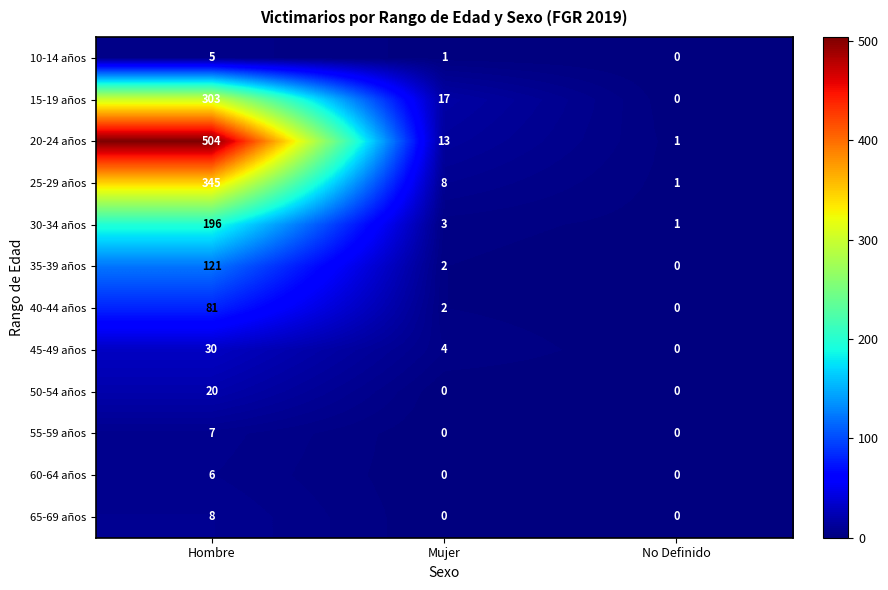

What is the difference between the highest and lowest values at No Definido?

1